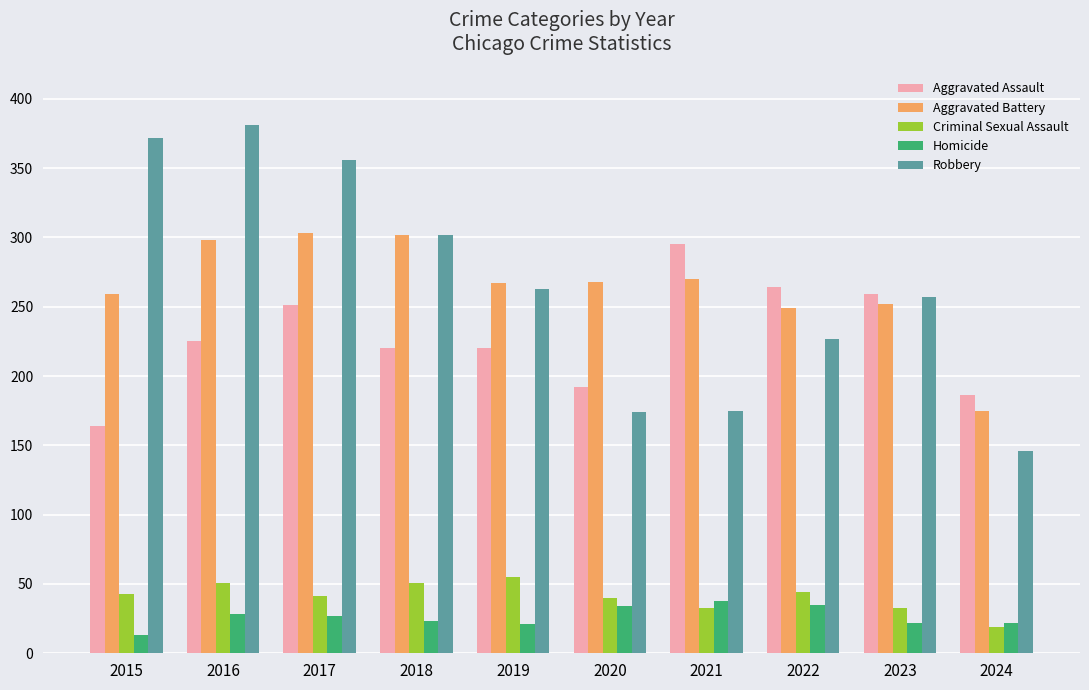

What are all the series names shown in the legend?

Aggravated Assault, Aggravated Battery, Criminal Sexual Assault, Homicide, Robbery